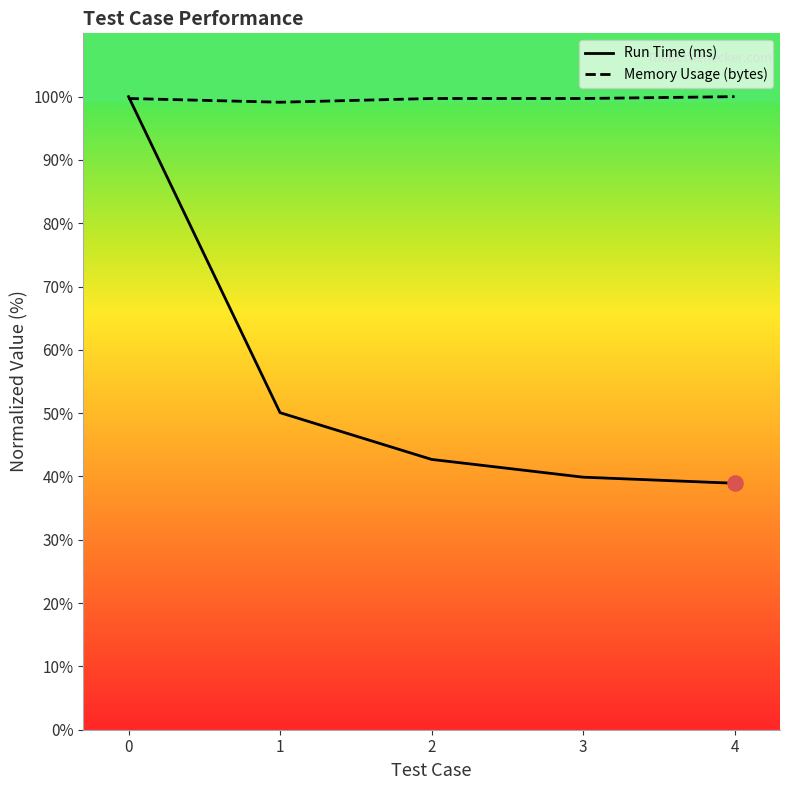

At how many categories does at least one series exceed 46?

5